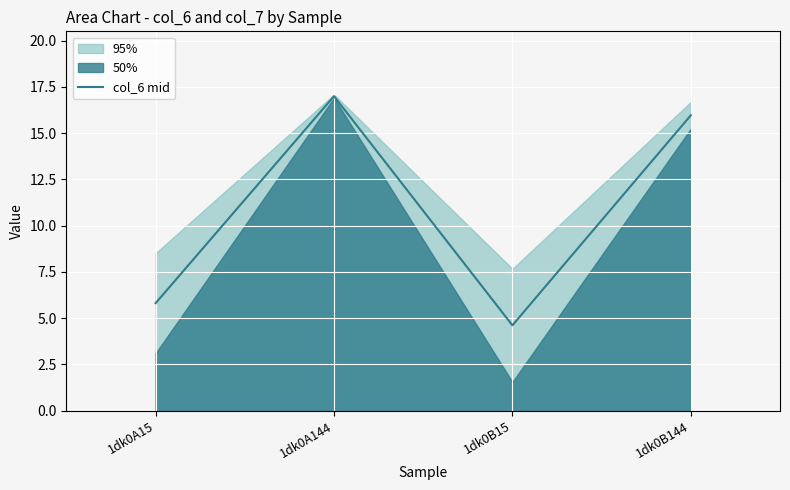

Where is the first local minimum?

1dk0B15